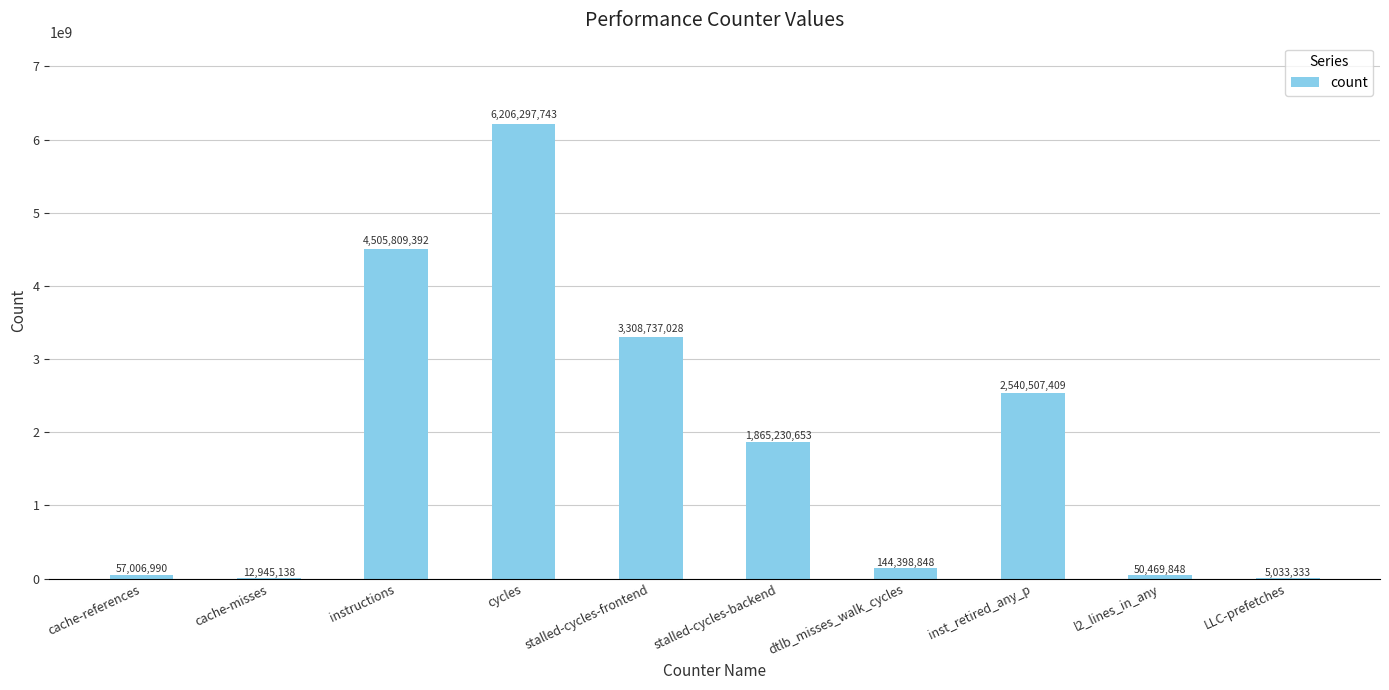

Which has a higher value, stalled-cycles-frontend or dtlb_misses_walk_cycles?

stalled-cycles-frontend